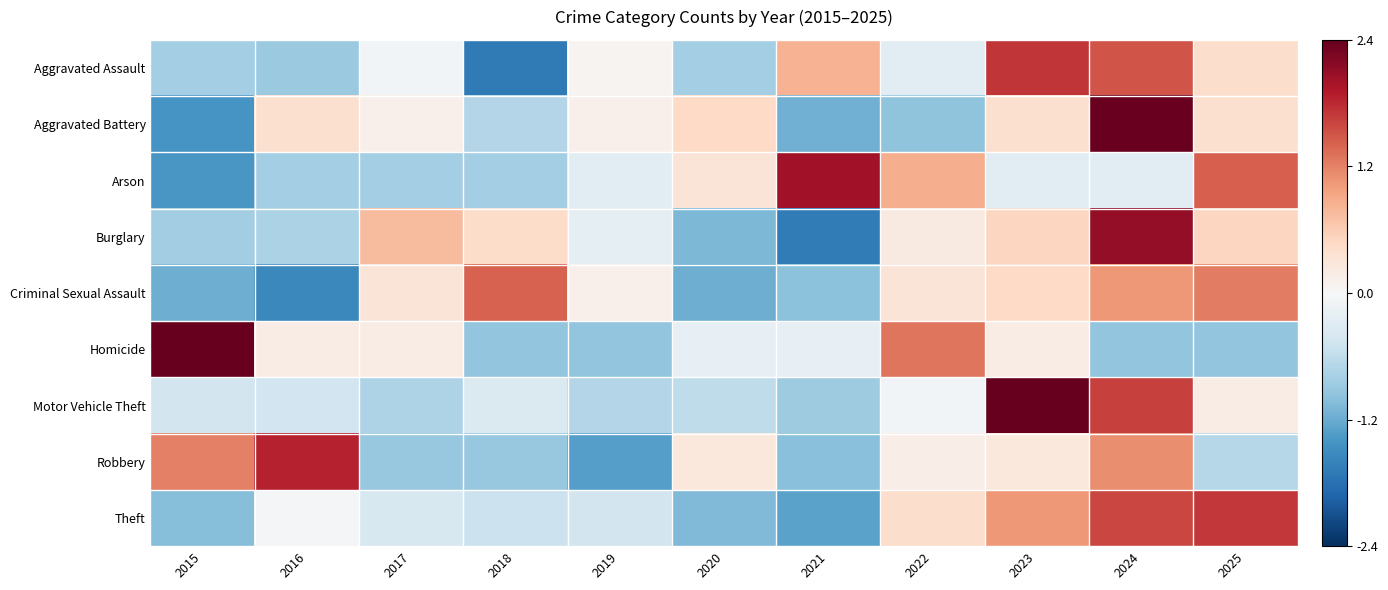

What is the maximum value shown in the chart?

2.4